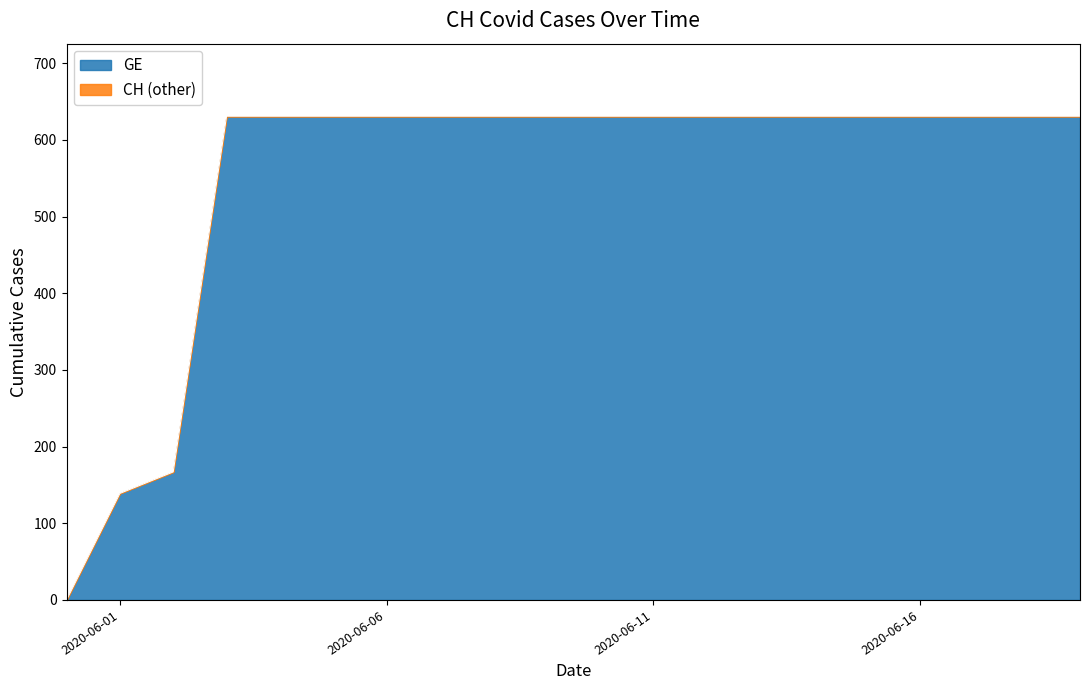

Where is the data nearest to the value 315?

2020-06-02